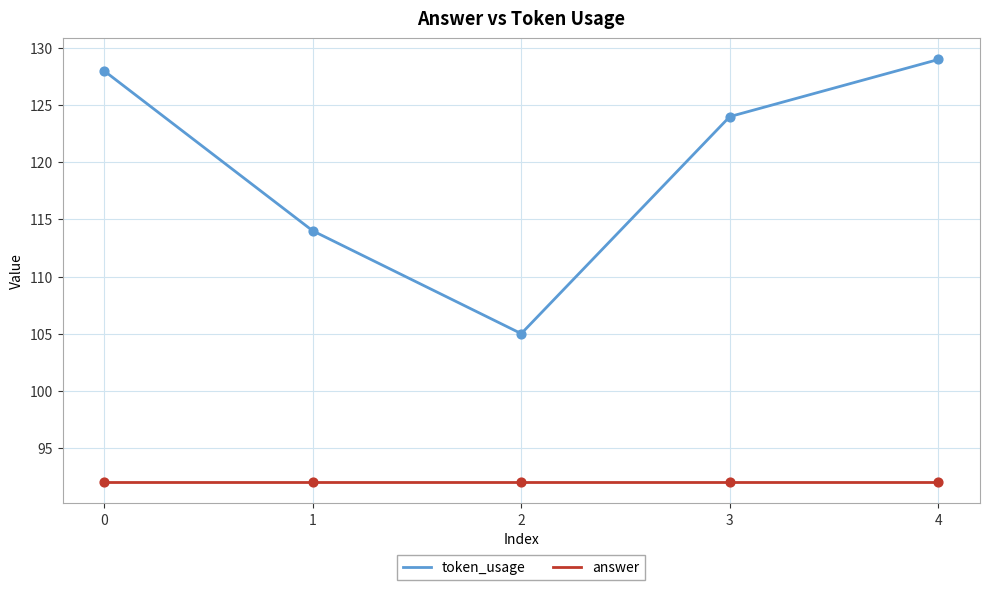

What are all the series names shown in the legend?

token_usage, answer